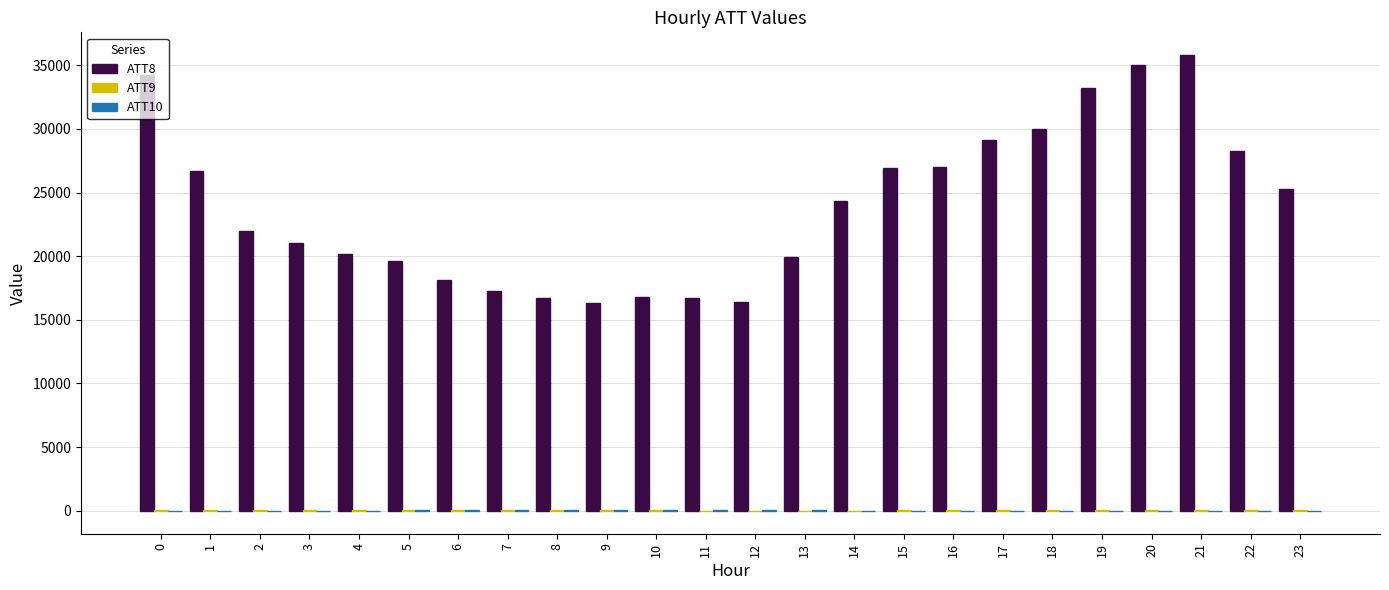

Which series has the largest total across all categories?

ATT8